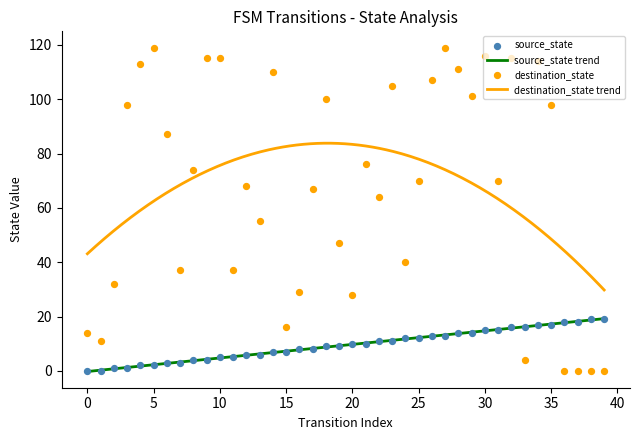

Is the value of source_state at 35 greater than the value of destination_state at 35?

No